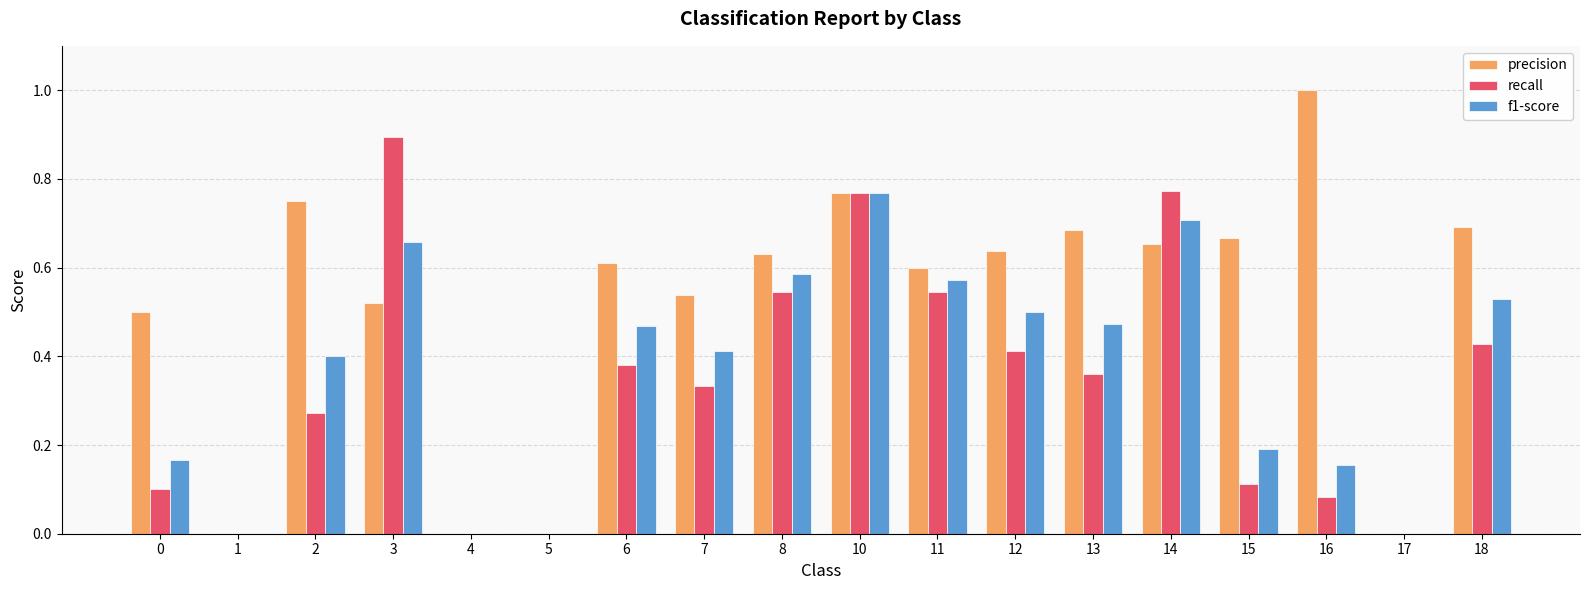

Which series has the largest total across all categories?

precision